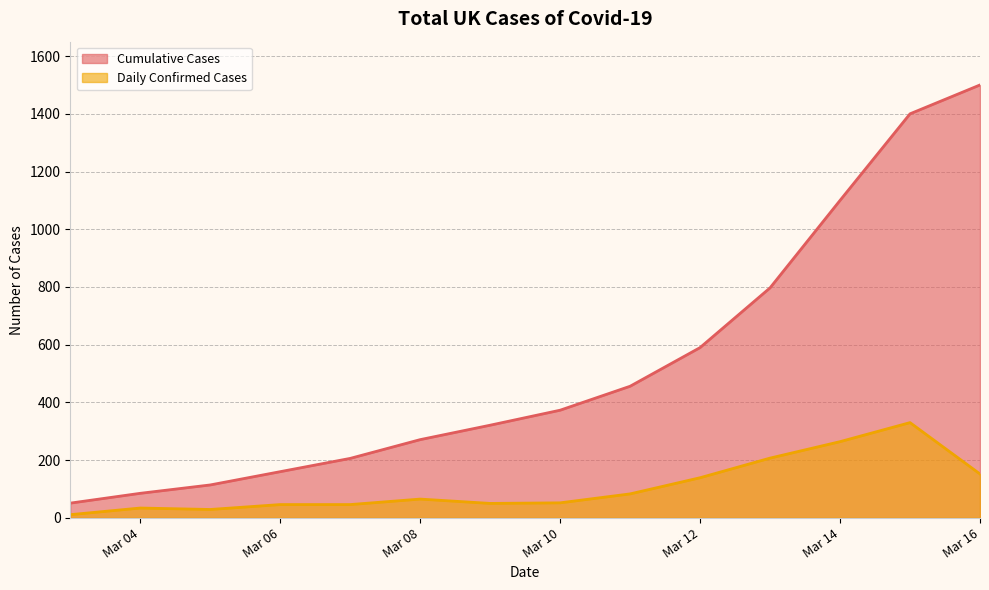

Reading left to right, what are all the values shown in this chart?

Cumulative Cases: 51	85	114	160	206	271	321	373	456	590	797	1100	1400	1500
Daily Confirmed Cases: 11	34	29	46	46	65	50	52	83	139	207	264	330	152